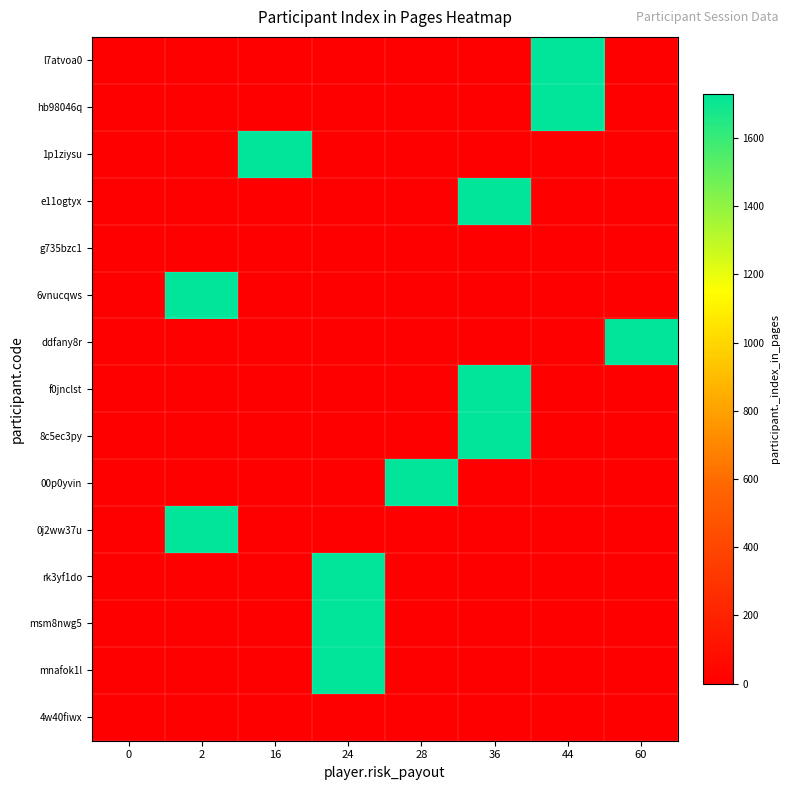

At how many categories does at least one series exceed 560?

7